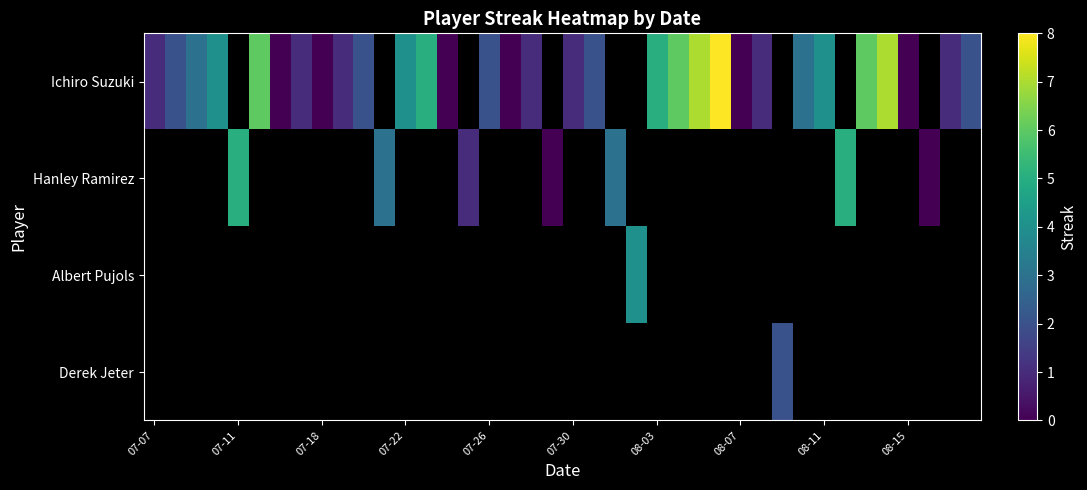

At 07-26, list the series in order from smallest to largest.

Ichiro Suzuki, Hanley Ramirez, Albert Pujols, Derek Jeter